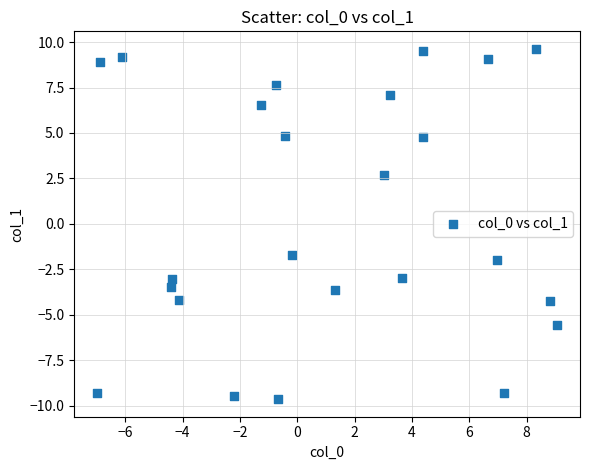

What Y value in the scatter plot is closest to 0?

-1.7